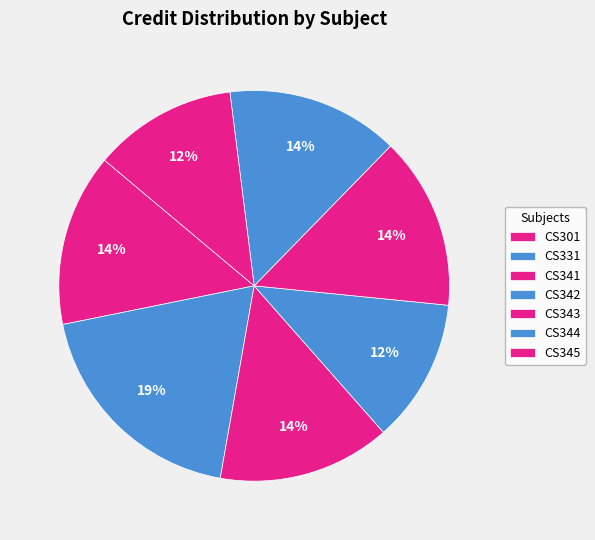

What percentage do CS344 and CS331 together represent?

33.3%